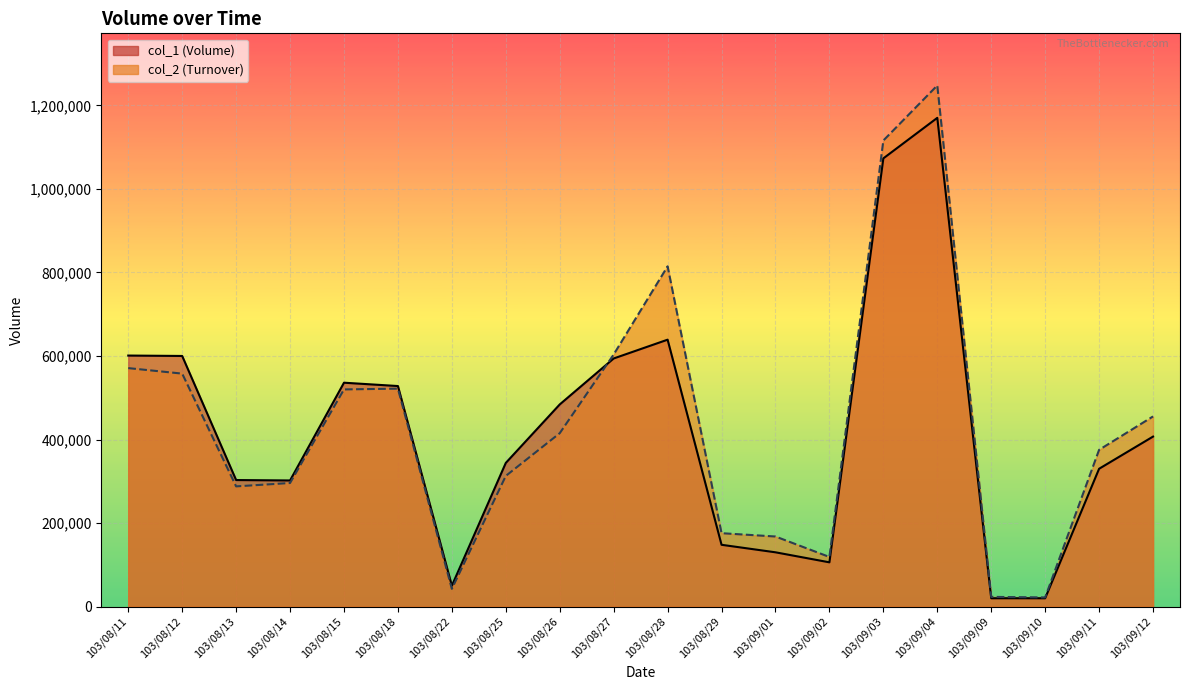

Which has a higher value, 103/09/01 or 103/08/28?

103/08/28